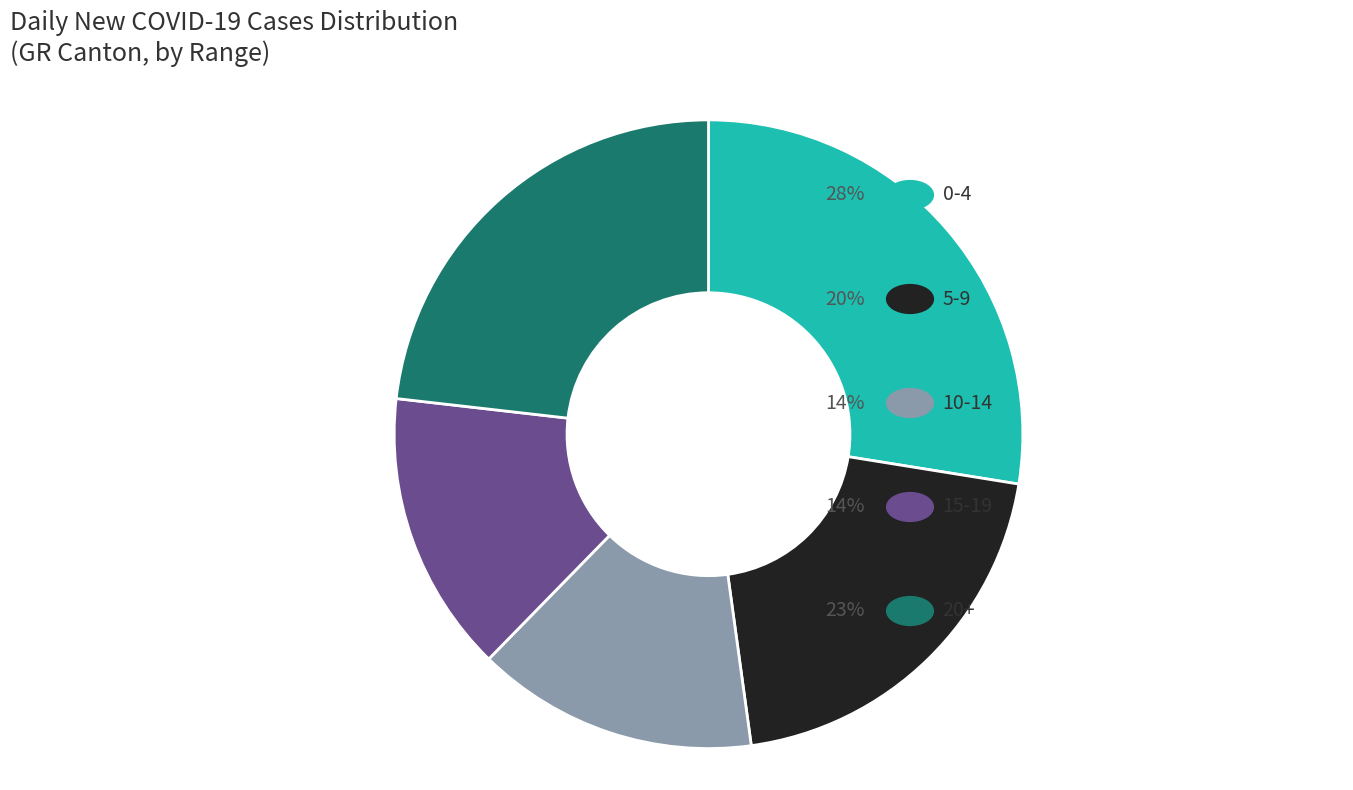

Does any single category account for the majority?

No